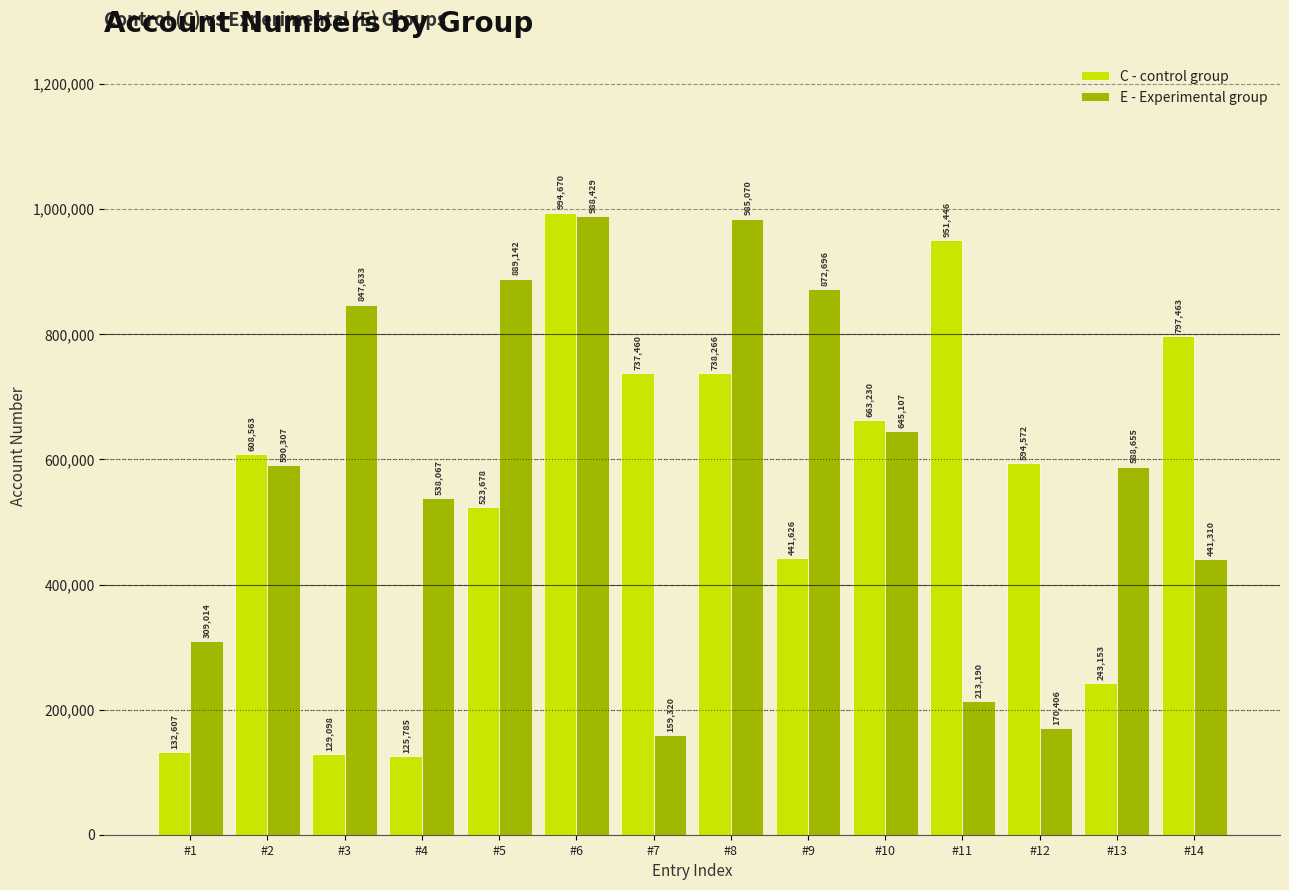

At which label does E - Experimental group reach its peak?

#6